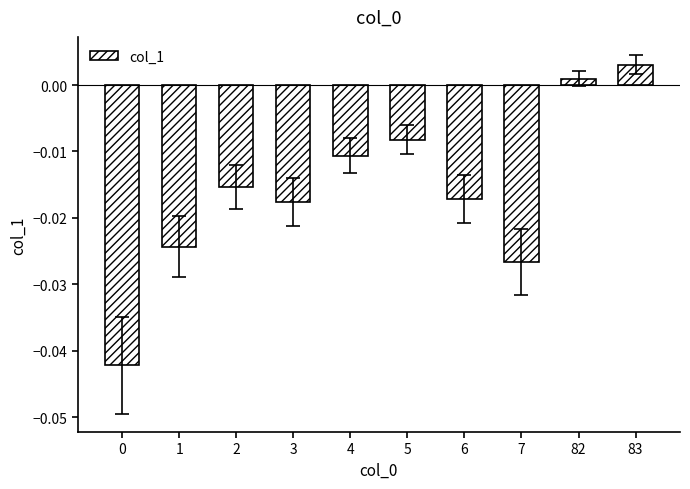

Are the bars horizontal?

No